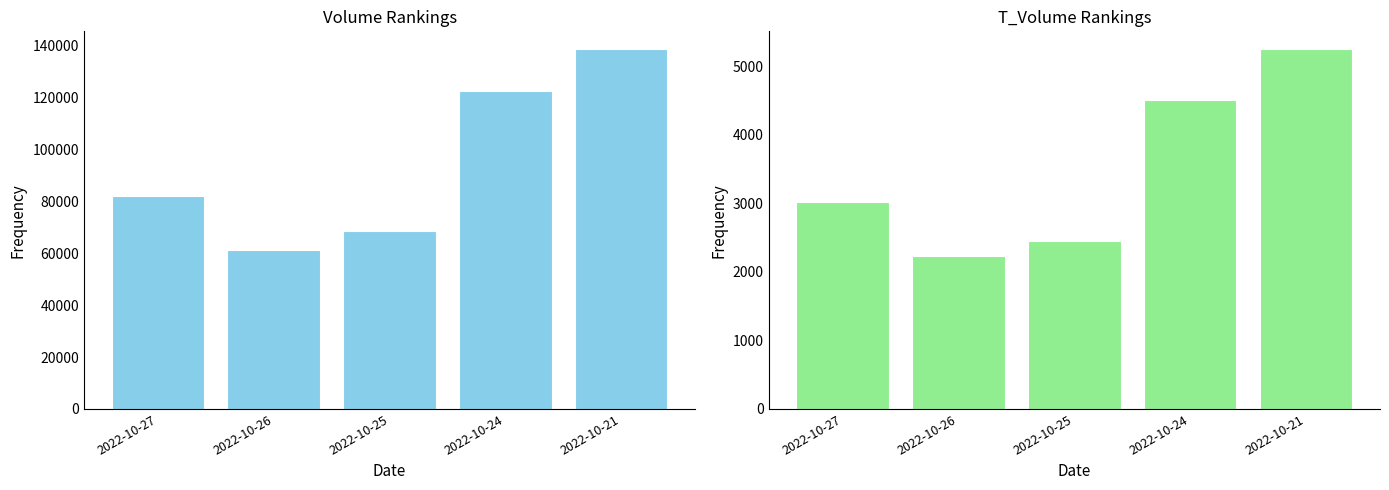

Read the t_volume value at 2022-10-26, to the nearest 100.

2200